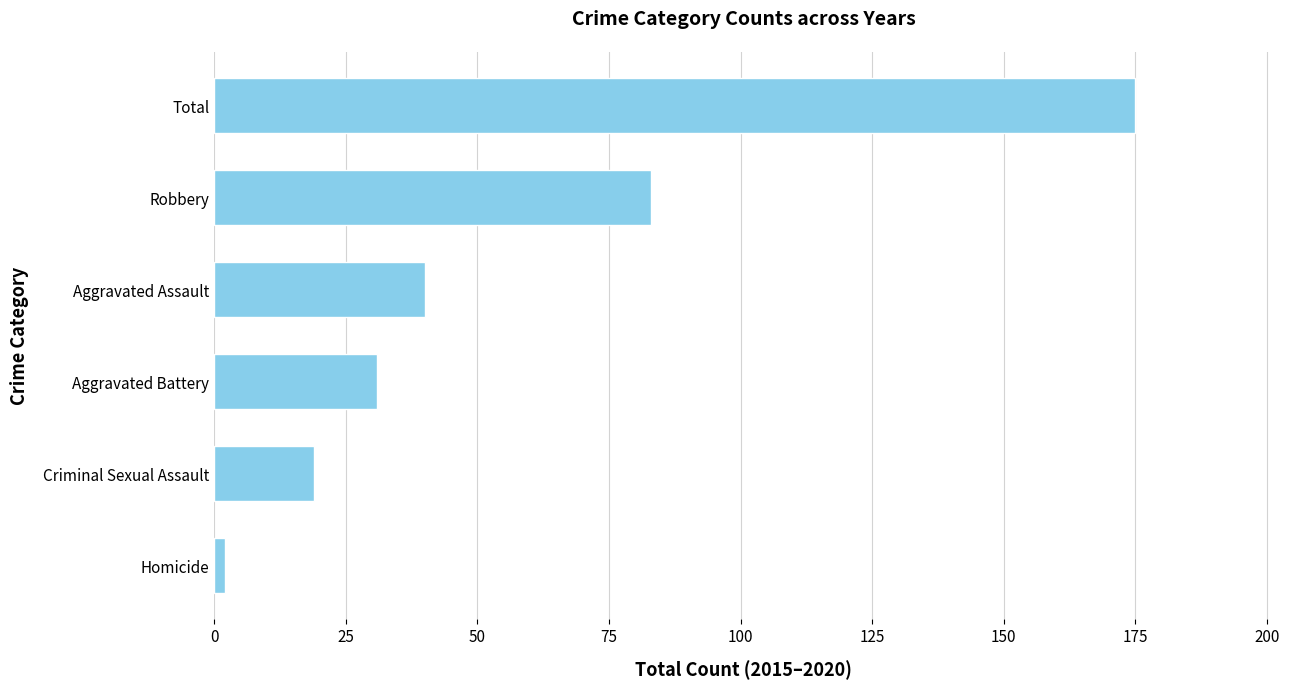

What is the average value?

58